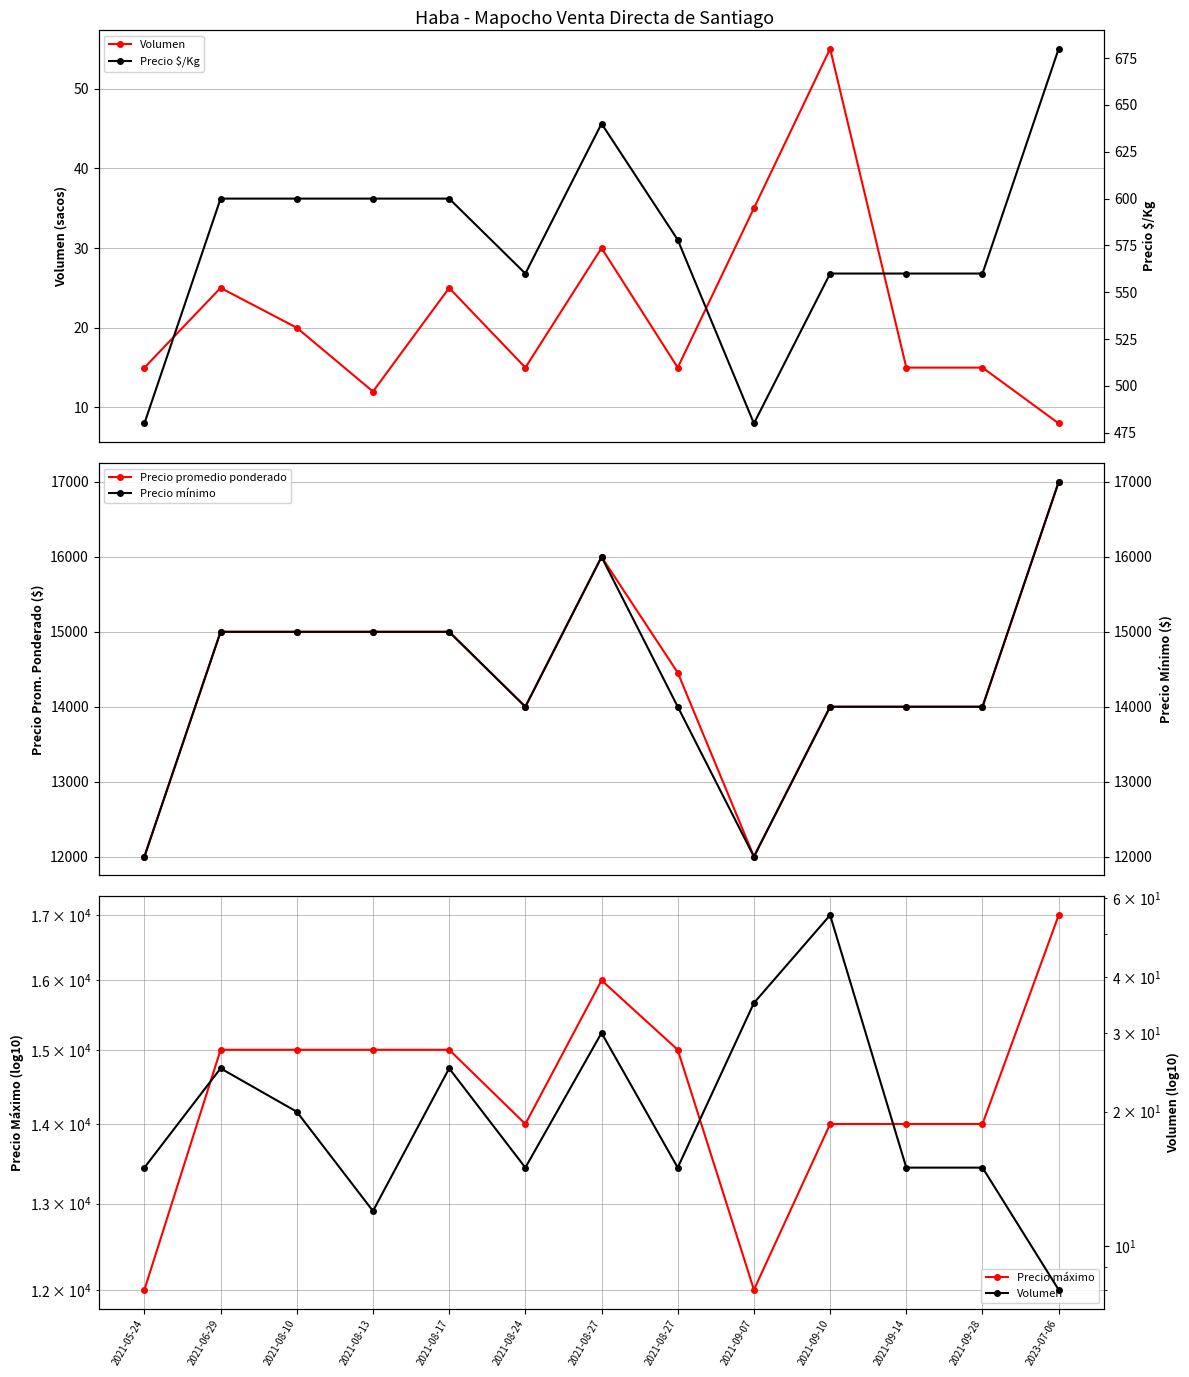

Rank the categories by Precio $/Kg value from highest to lowest.

2023-07-06, 2021-08-27, 2021-06-29, 2021-08-10, 2021-08-13, 2021-08-17, 2021-08-27, 2021-08-24, 2021-09-10, 2021-09-14, 2021-09-28, 2021-05-24, 2021-09-07